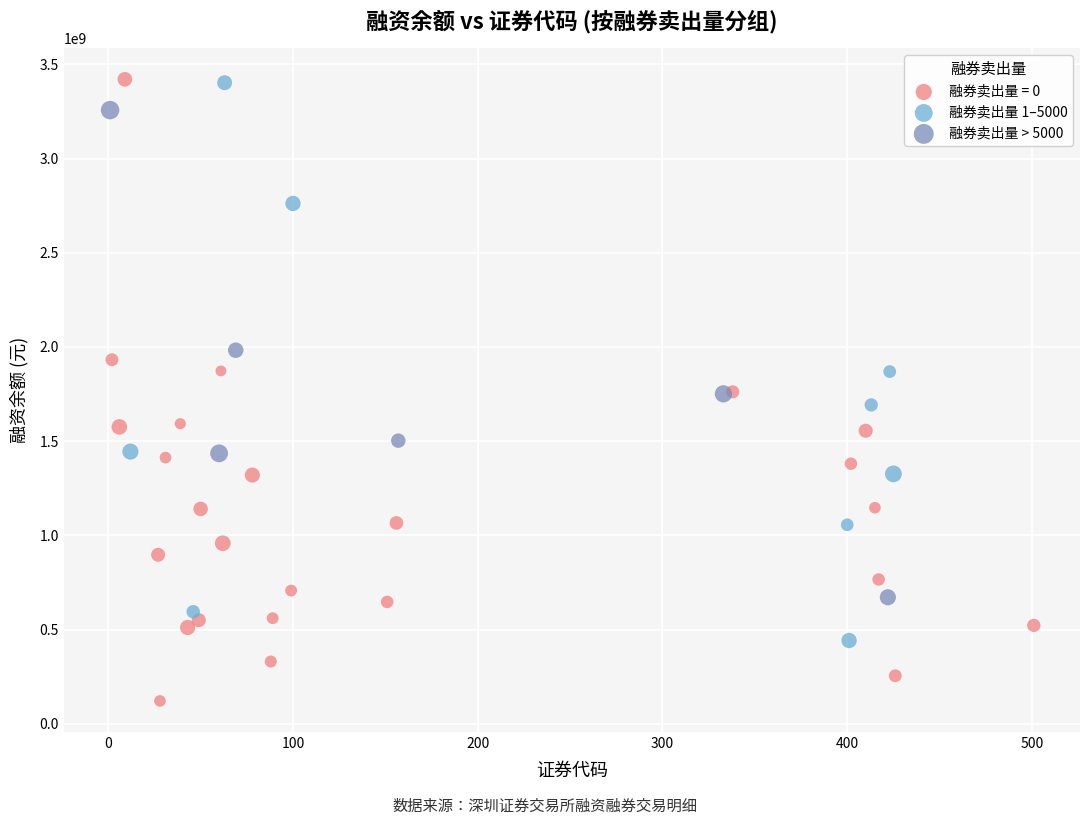

Which series contains the lowest Y value?

融券卖出量 = 0